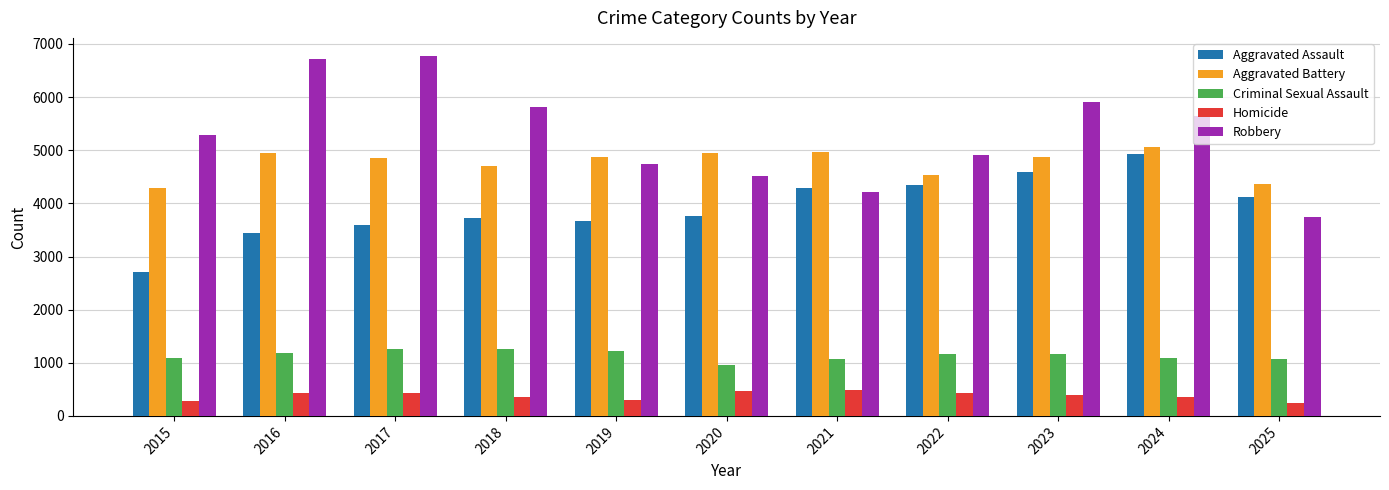

Is it true that Aggravated Battery equals 6480 at 2020?

False